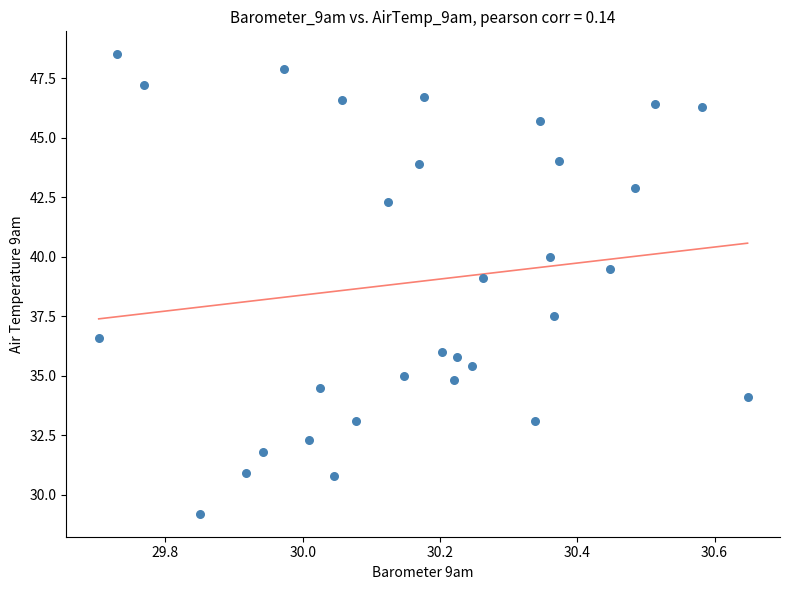

What Y value in the scatter plot is closest to 38?

37.5